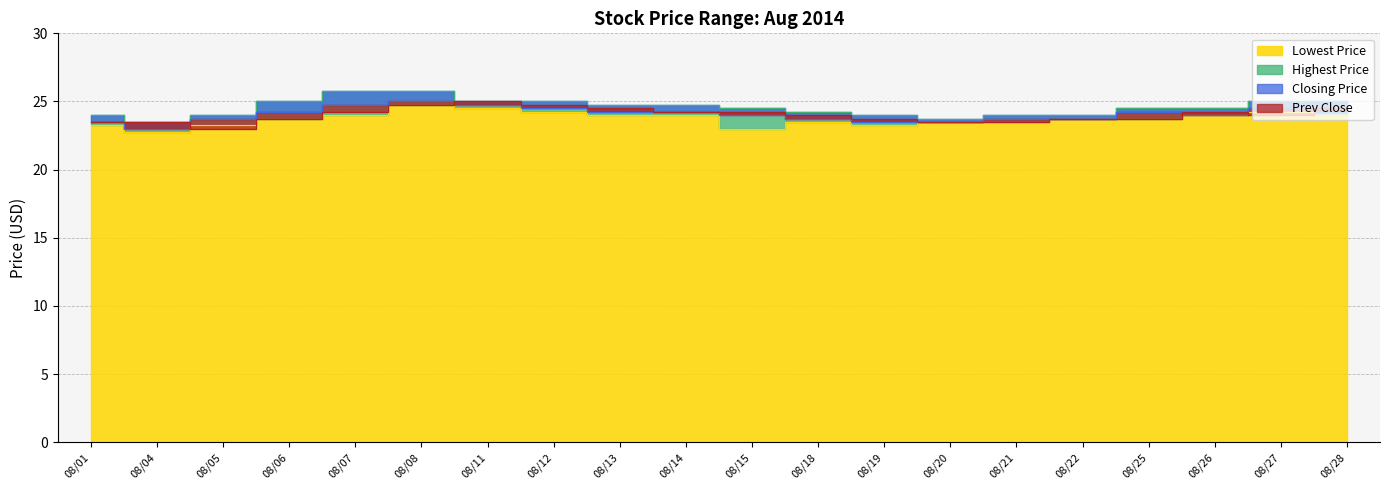

Reading left to right, extract all data points from this chart.

Lowest Price: 23.2	22.8	23.2	23.8	24.0	24.8	24.5	24.2	24.0	24.0	23.0	23.5	23.2	23.5	23.5	23.8	23.8	24.0	24.2	24.0
Highest Price: 24.0	23.5	24.0	25.0	25.8	25.8	25.0	25.0	24.8	24.8	24.5	24.2	24.0	23.8	24.0	24.0	24.5	24.5	25.0	25.0
Closing Price: 23.5	23.0	23.8	24.2	24.8	25.0	24.8	24.5	24.2	24.2	24.0	23.8	23.5	23.5	23.8	23.8	24.2	24.0	24.5	24.2
Prev Close: 23.5	23.5	23.0	23.8	24.2	24.8	25.0	24.8	24.5	24.2	24.2	24.0	23.8	23.5	23.5	23.8	23.8	24.2	24.0	24.5